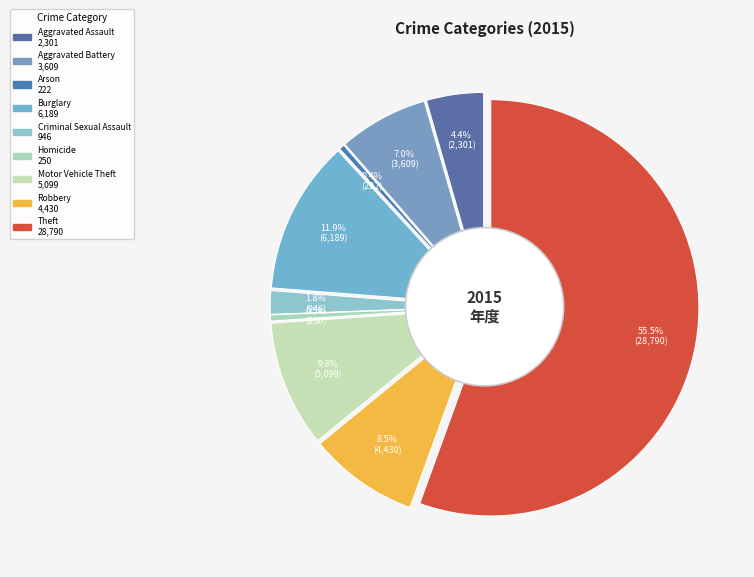

To the nearest percent, what is the average slice percentage?

11%